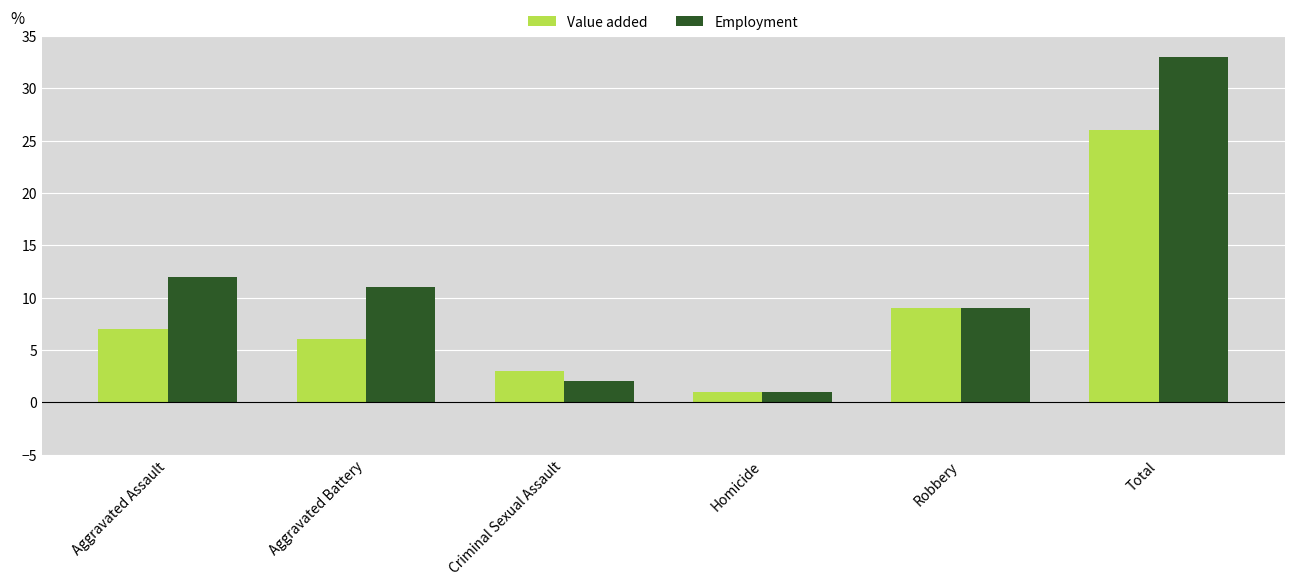

Is it true that Employment equals 3 at Aggravated Assault?

False